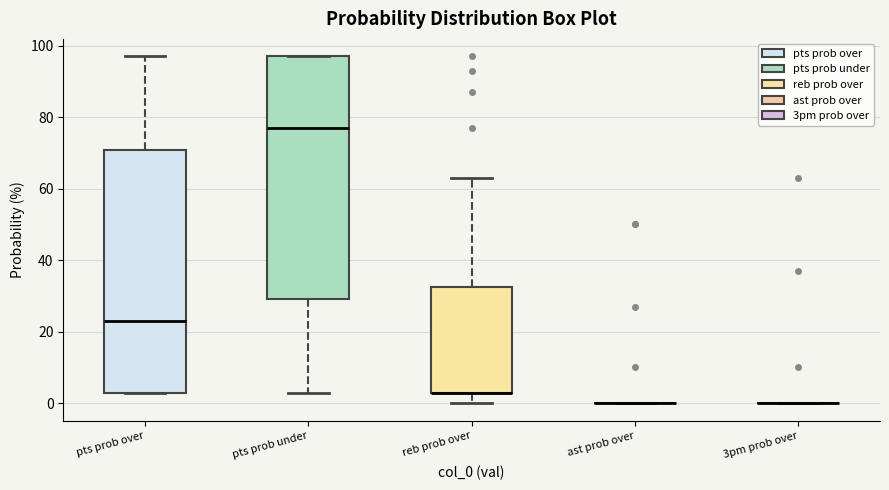

Reading left to right, read every box against the y-axis: the position of its median line, the range the box covers, and the ends of its whiskers. The values are not printed on the chart, so give them approximately, as read against the axis.

pts prob over: median 24, box 4 to 70, whiskers 4 to 98
pts prob under: median 78, box 30 to 98, whiskers 4 to 98
reb prob over: median 4 (drawn on the box's lower edge), box 4 to 32, whiskers 0 to 64
ast prob over: box collapsed to a line at 0, whiskers 0 to 0
3pm prob over: box collapsed to a line at 0, whiskers 0 to 0